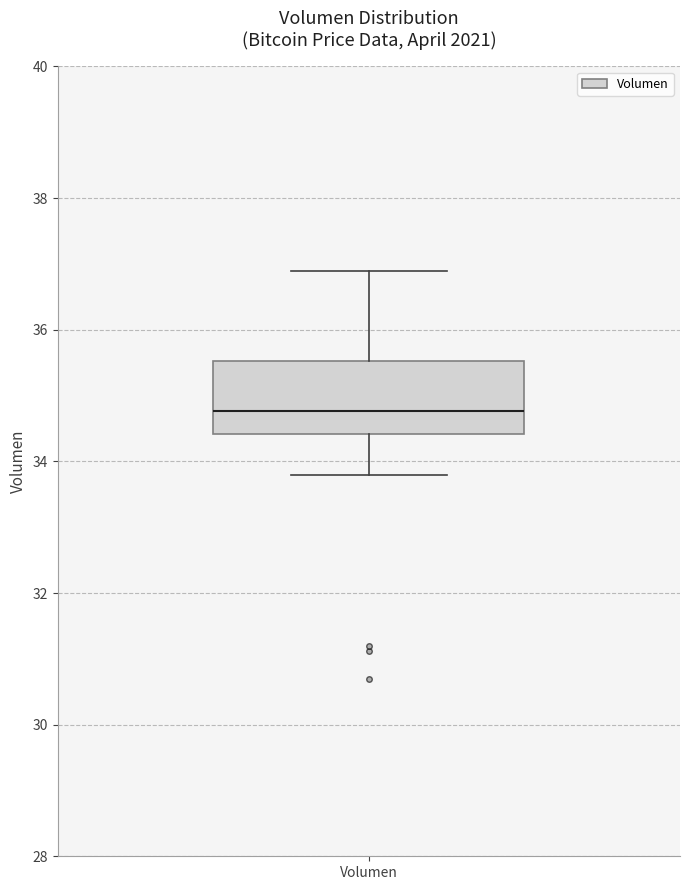

Where does the upper whisker of the box for Volumen end on the y-axis? The values are not printed on the chart, so give them approximately, as read against the axis.

36.8